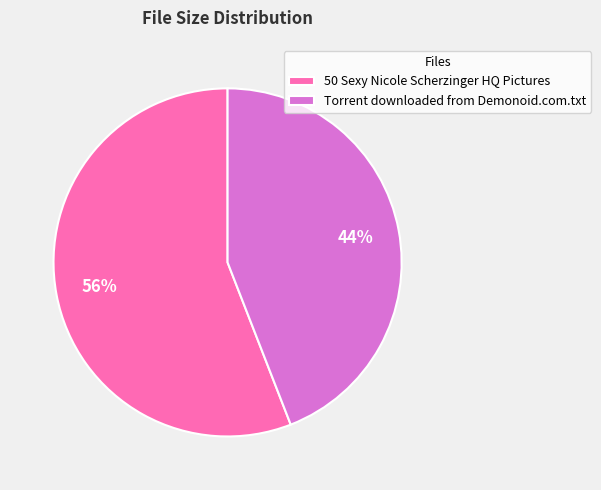

The 50 Sexy Nicole Scherzinger HQ Pictures slice represents 49% of the pie. True or false?

False